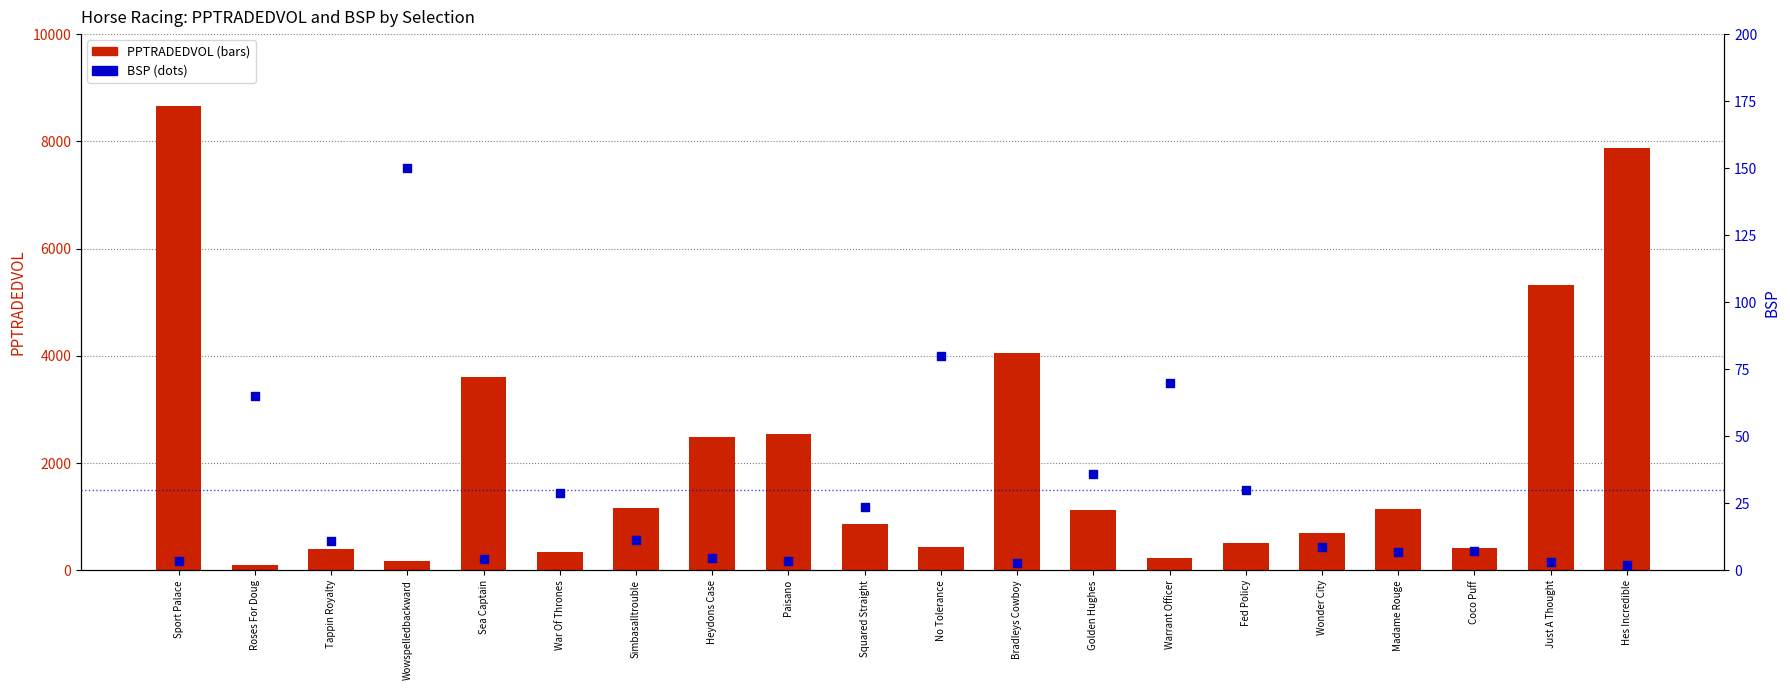

Which series contains the highest Y value?

PPTRADEDVOL